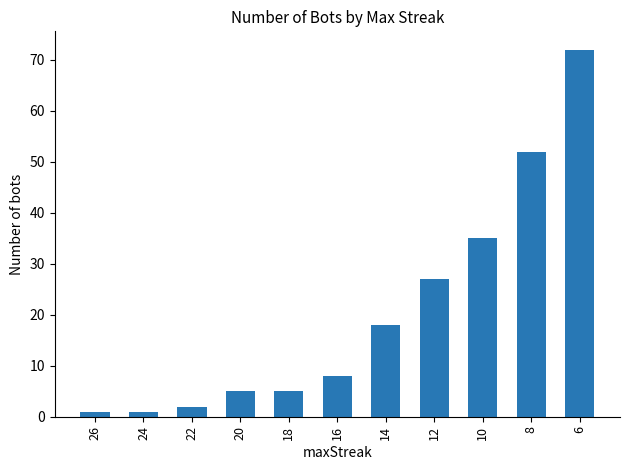

Reading right to left, what are all the values shown in this chart?

6=72	8=52	10=35	12=27	14=18	16=8	18=5	20=5	22=2	24=1	26=1